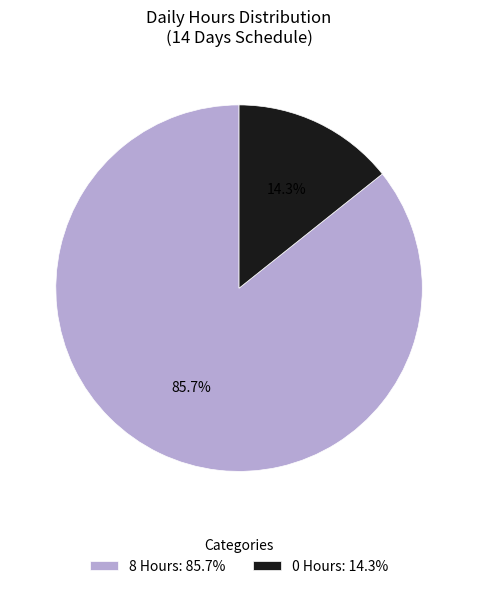

Which slice is the largest?

8 Hours: 85.7%